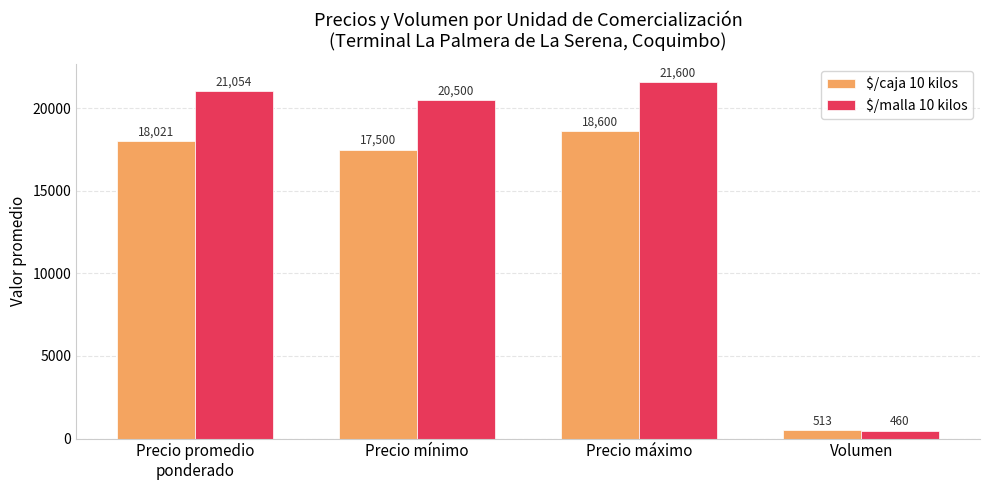

Which series has the widest spread of values?

$/malla 10 kilos